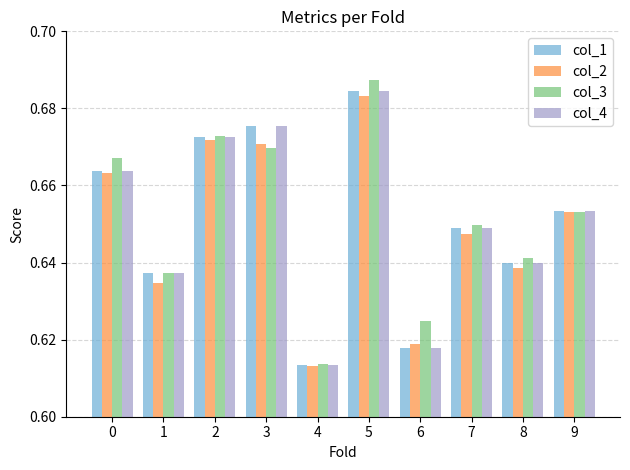

At which category is the sum across all series the highest?

5